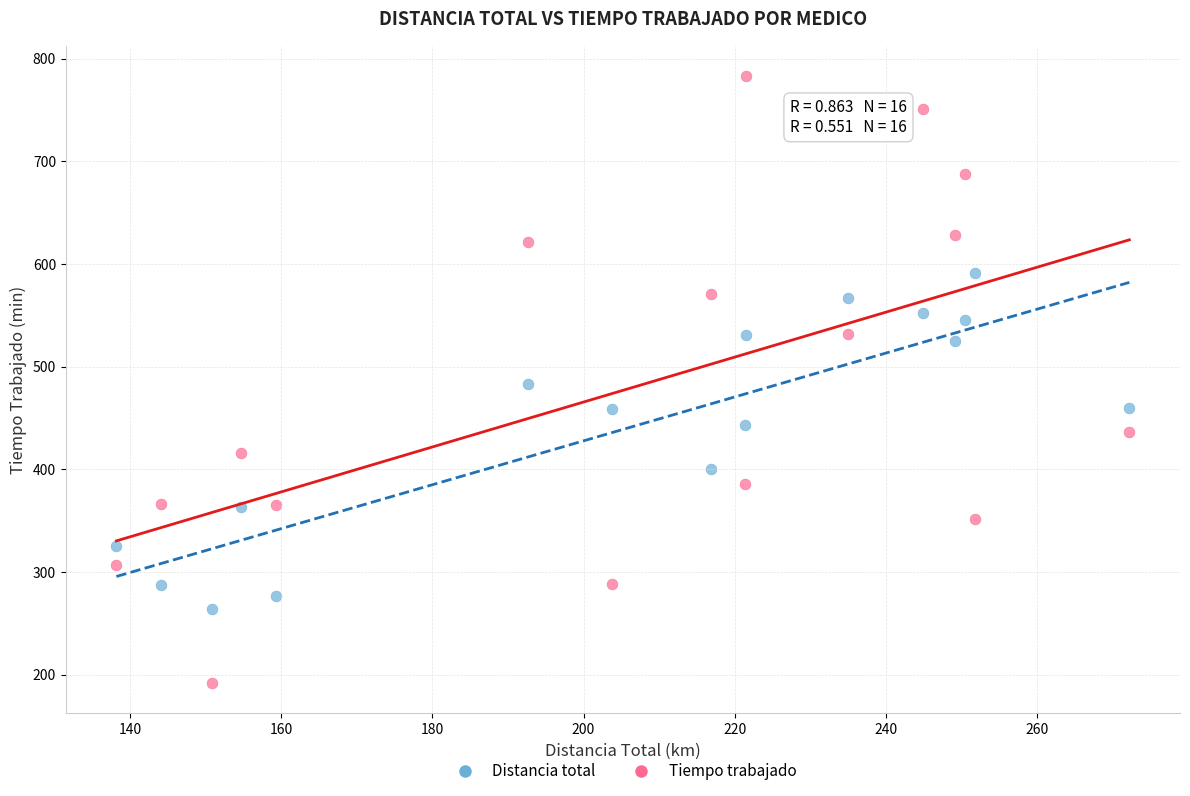

Which series has the largest Y range (max minus min)?

Tiempo trabajado